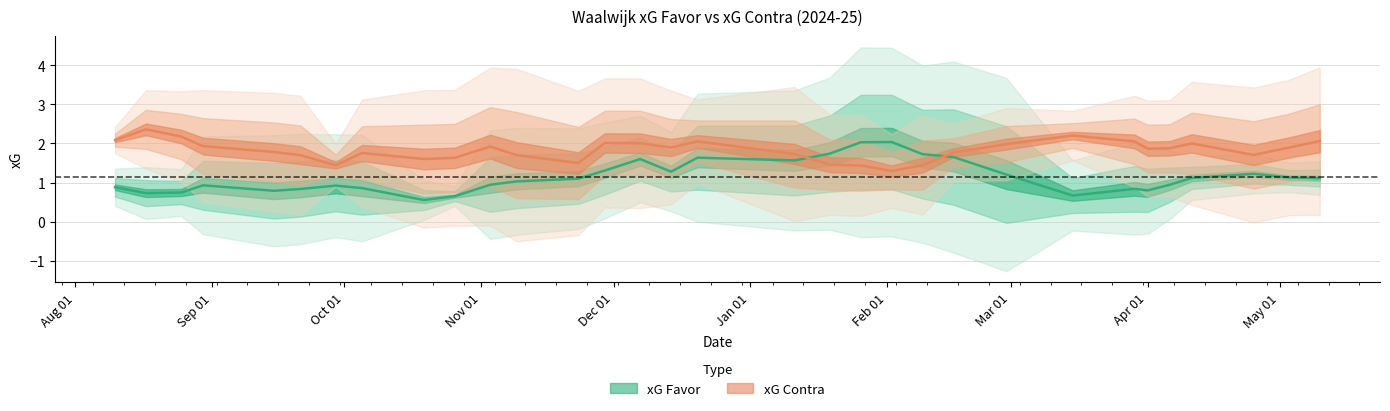

Between 14/12/2024 and 28/02/2025, which series saw the biggest shift?

xG Contra